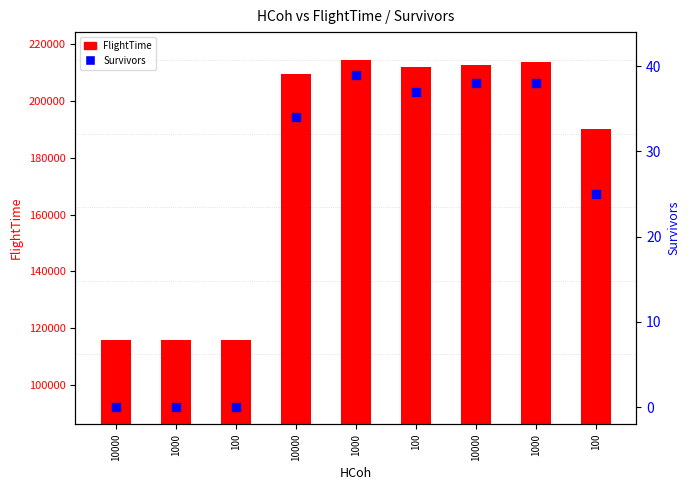

At how many categories does at least one series exceed 51342?

9